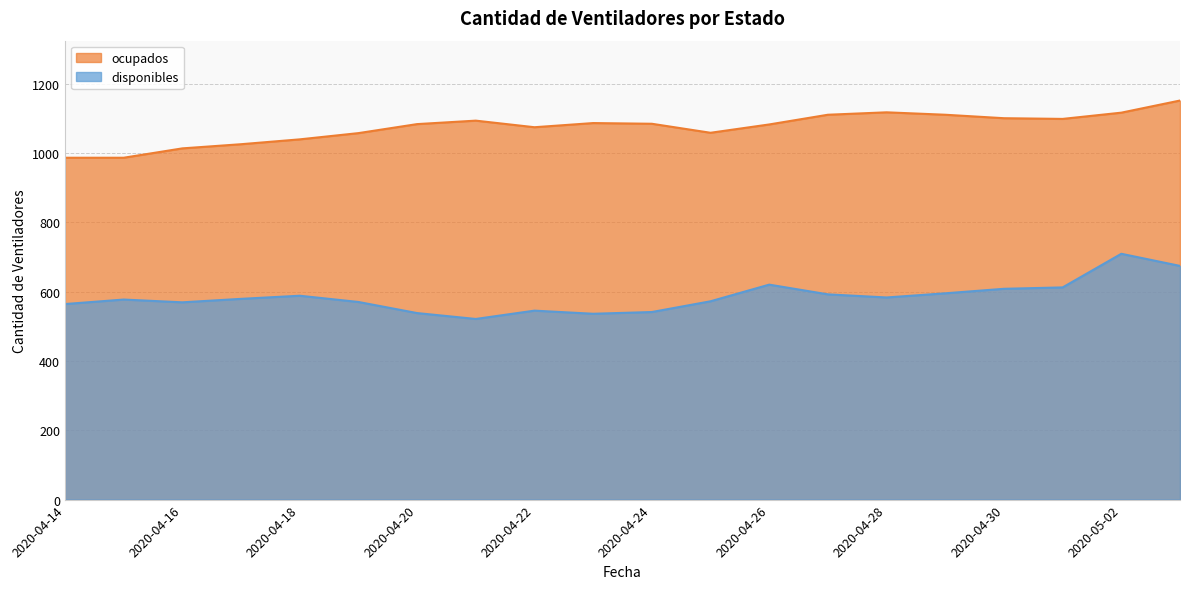

The value of ocupados at 2020-04-22 is 1499. True or false?

False